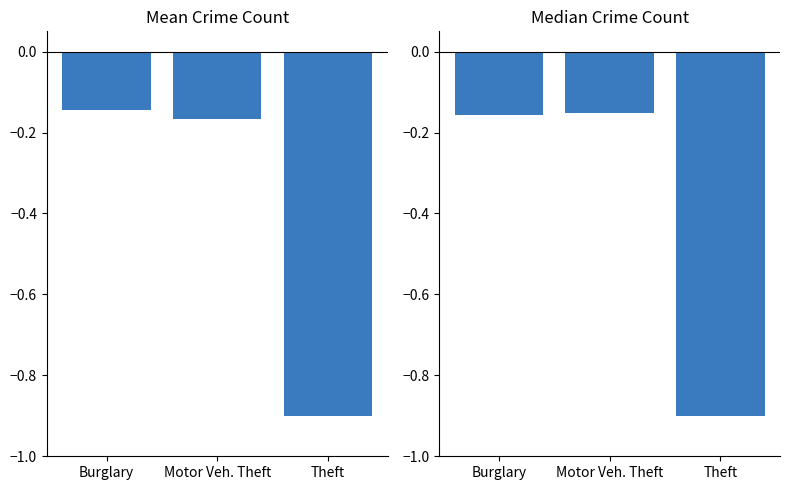

Which series changed the most between Burglary and Motor Veh. Theft?

Mean Crime Count